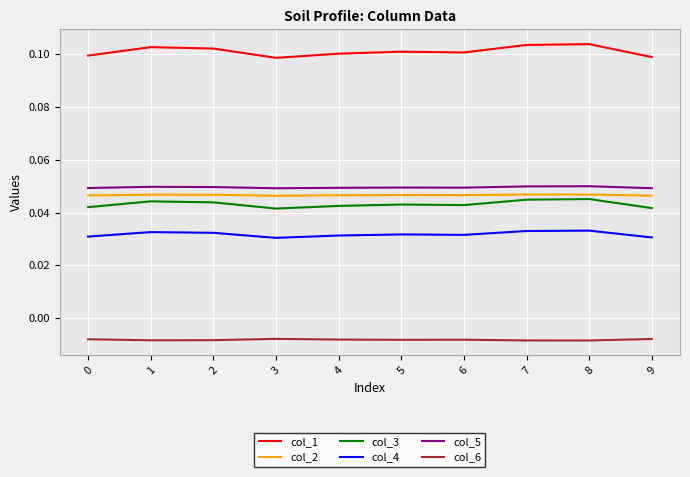

How many lines are shown in the chart?

6